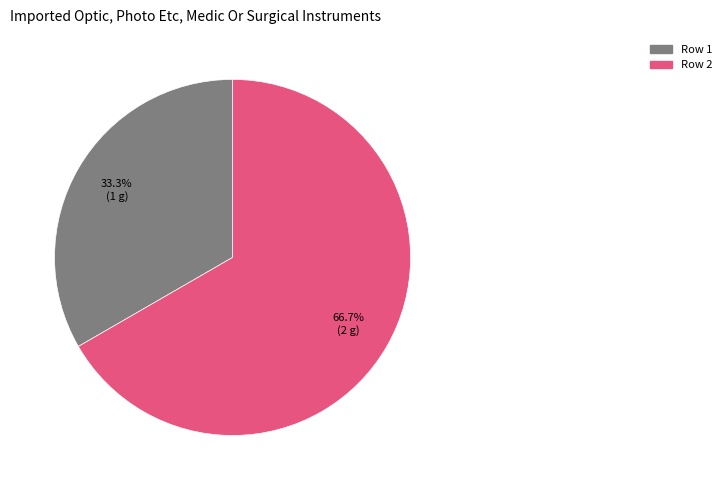

What portion of the pie excludes Row 1?

66.7%